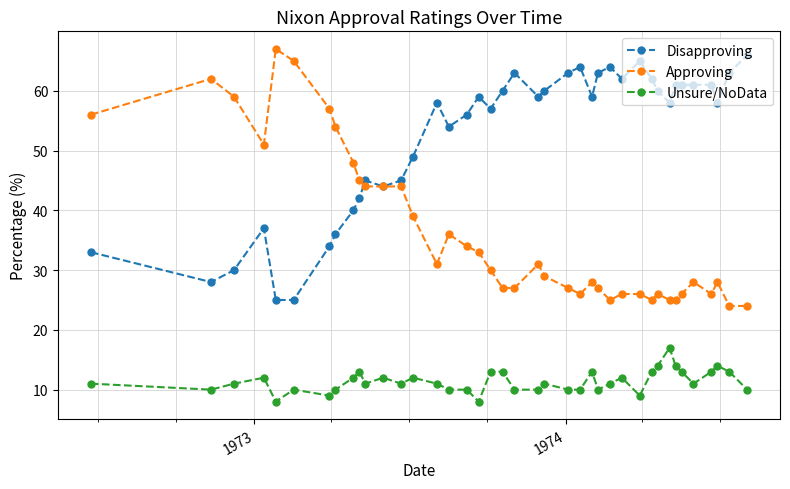

How many lines are shown in the chart?

3